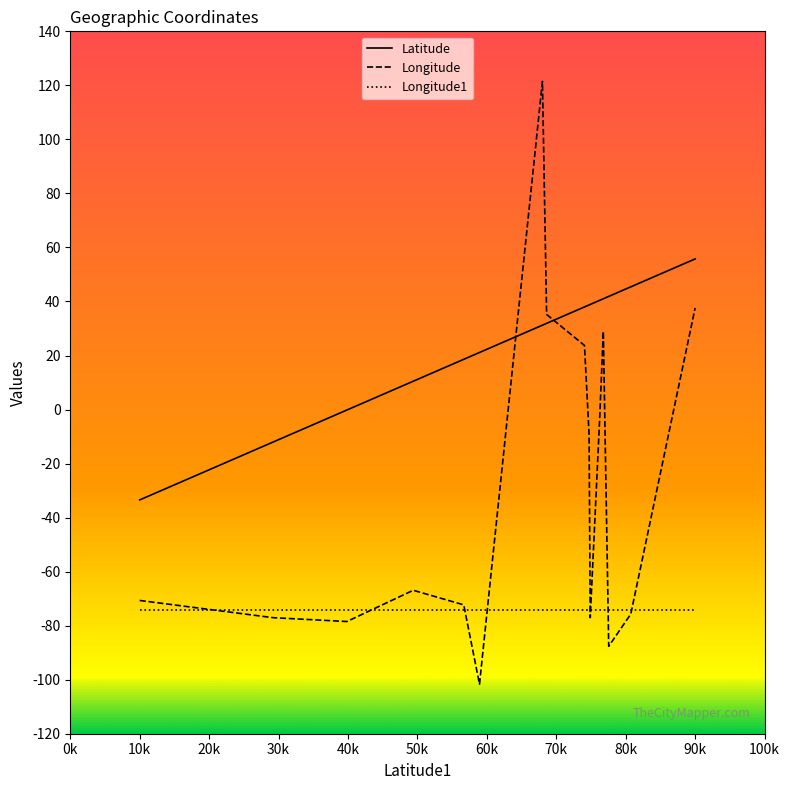

After their last crossing, which series has the higher values: Latitude or Longitude?

Latitude